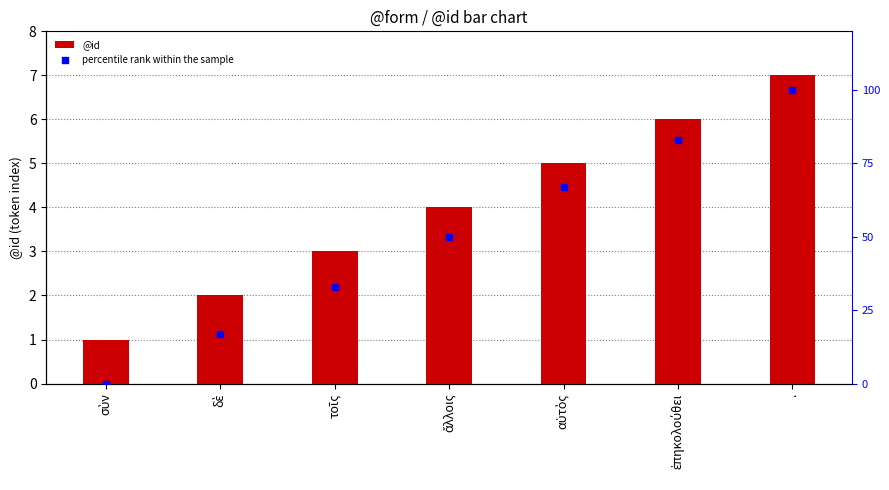

Reading left to right, transcribe all the data shown in this chart.

@id: 1	2	3	4	5	6	7
percentile rank within the sample: 0	17	33	50	67	83	100